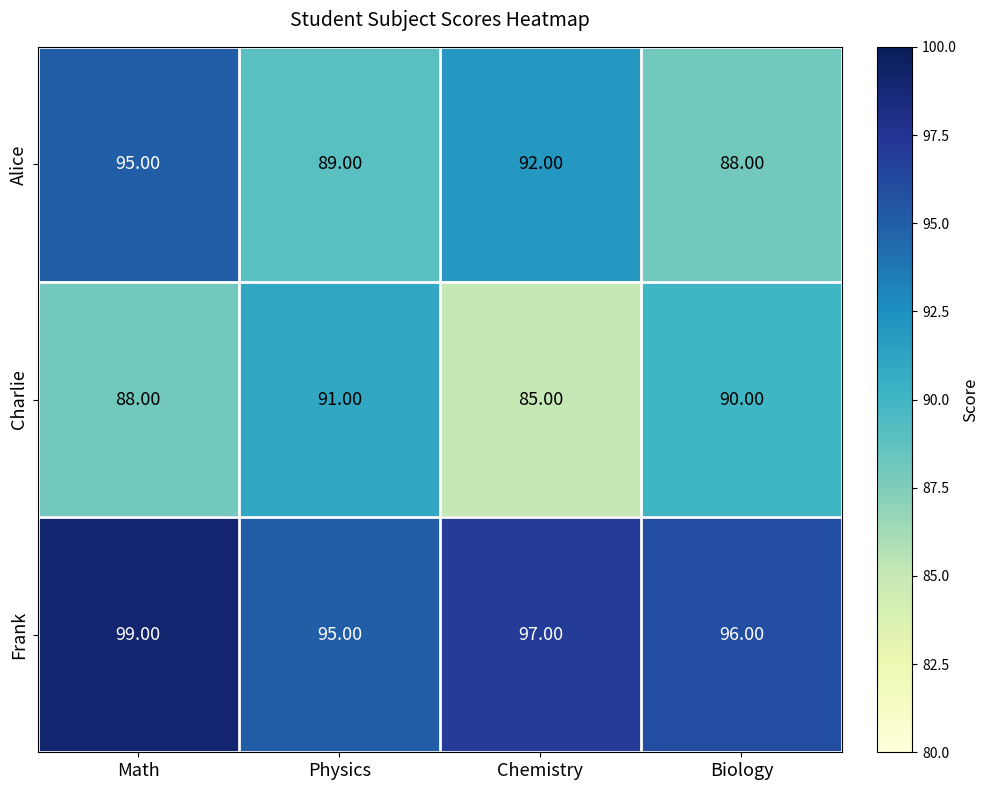

Where is Charlie nearest to the value 88?

Math